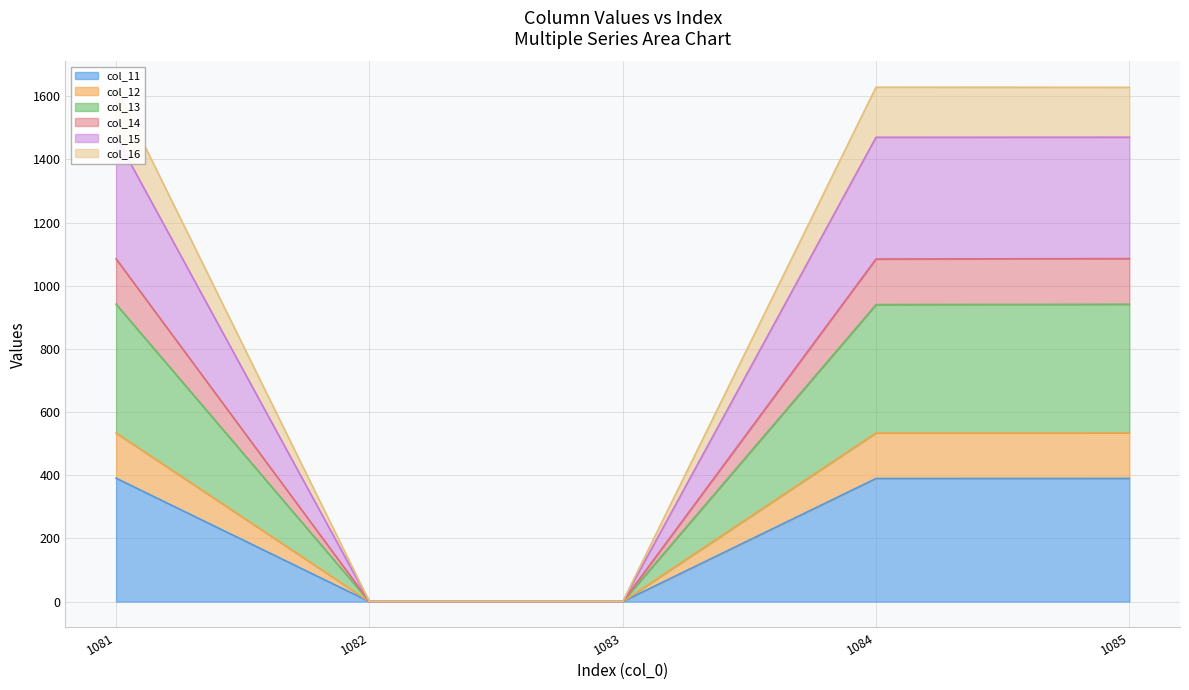

Count the number of data series in this chart.

6